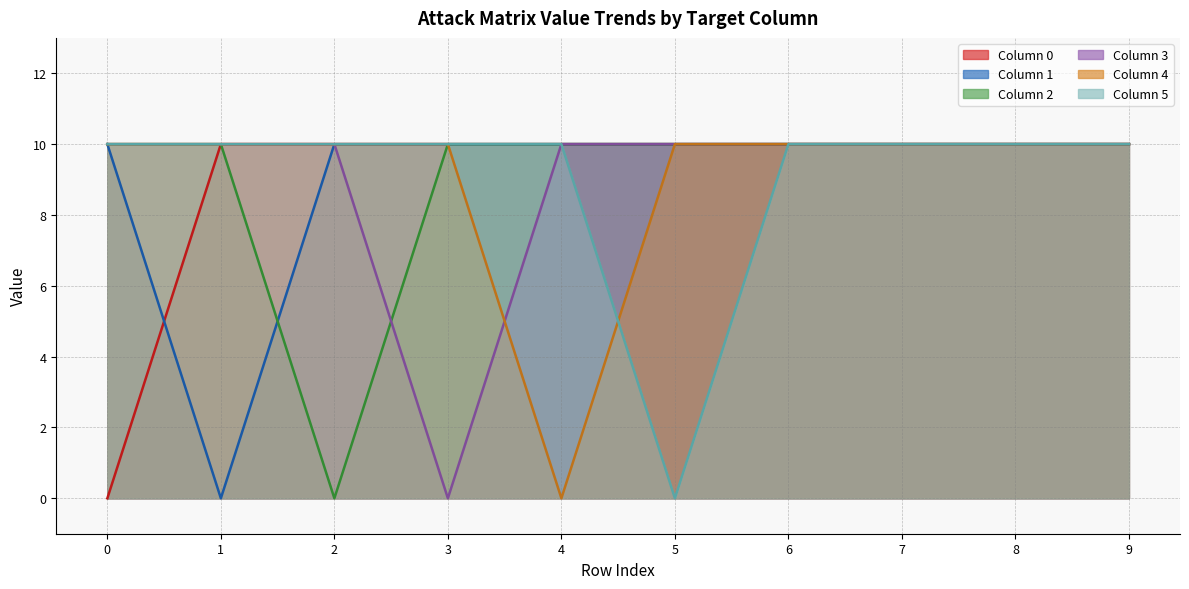

At which category is the sum across all series the highest?

6